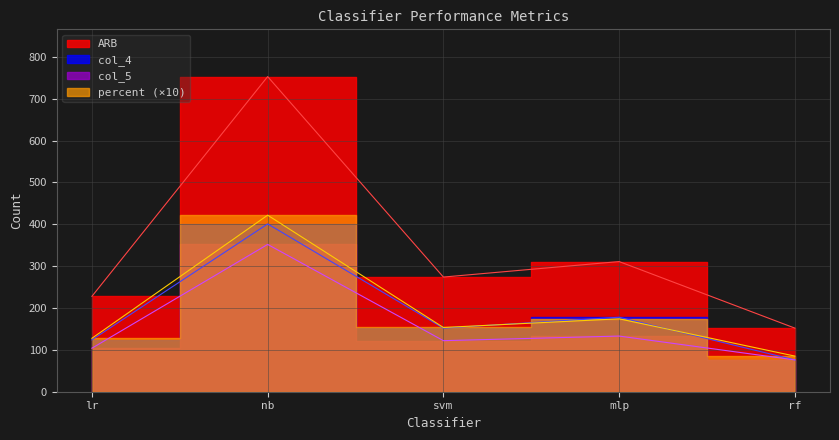

What is the value of the col_4 point at the 1st from the left?

124.0